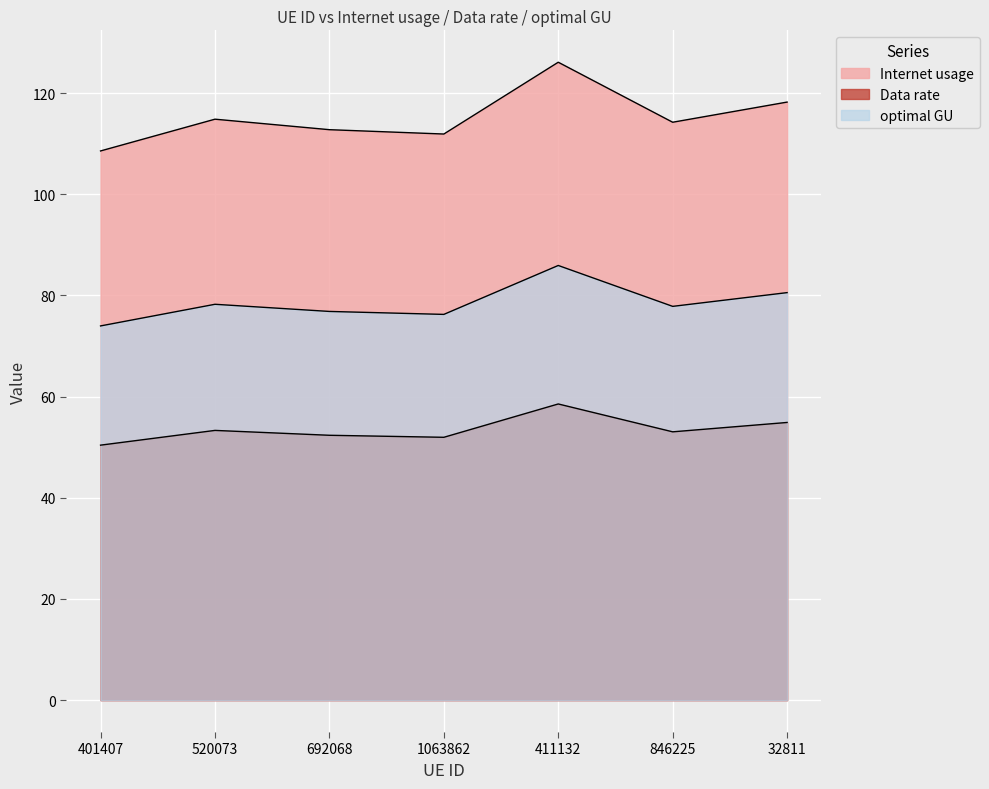

How many lines are shown in the chart?

3